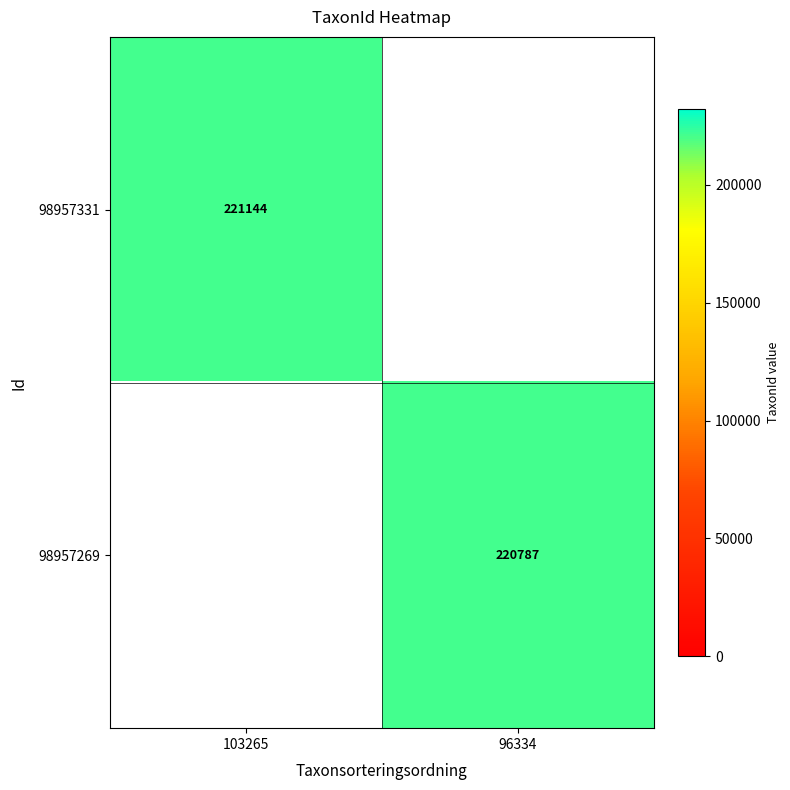

Is the value of 98957331 at 103265 greater than the value of 98957269 at 96334?

Yes